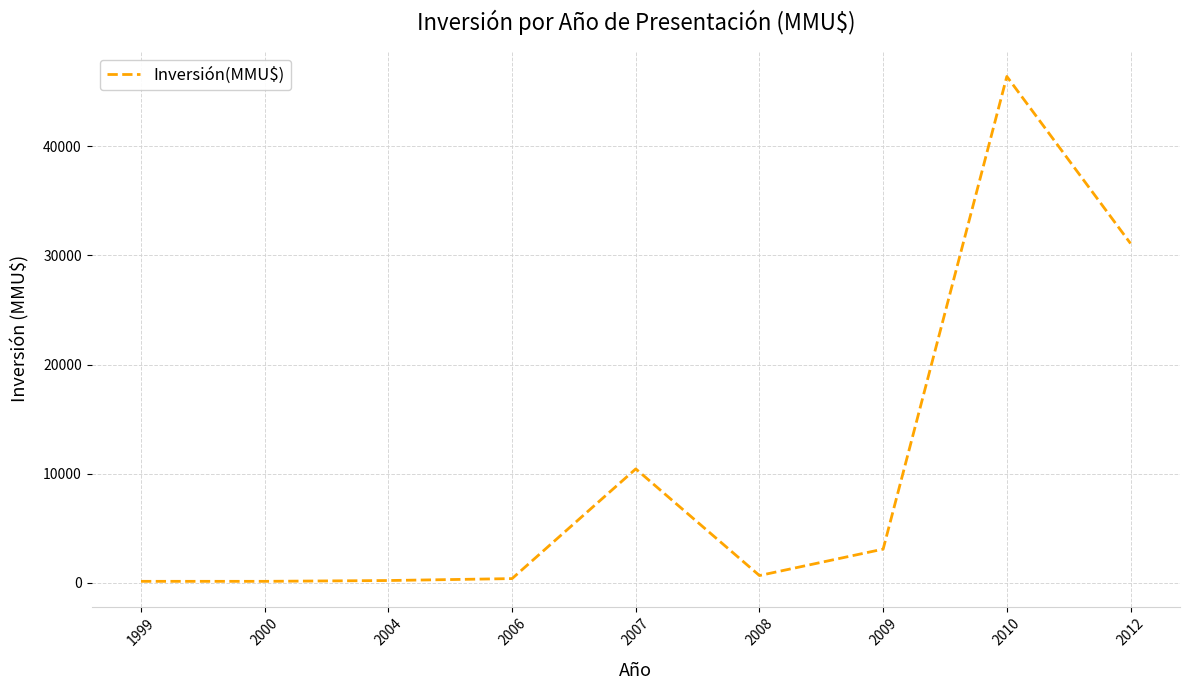

Is it true that the value at 2012 is 31100?

True